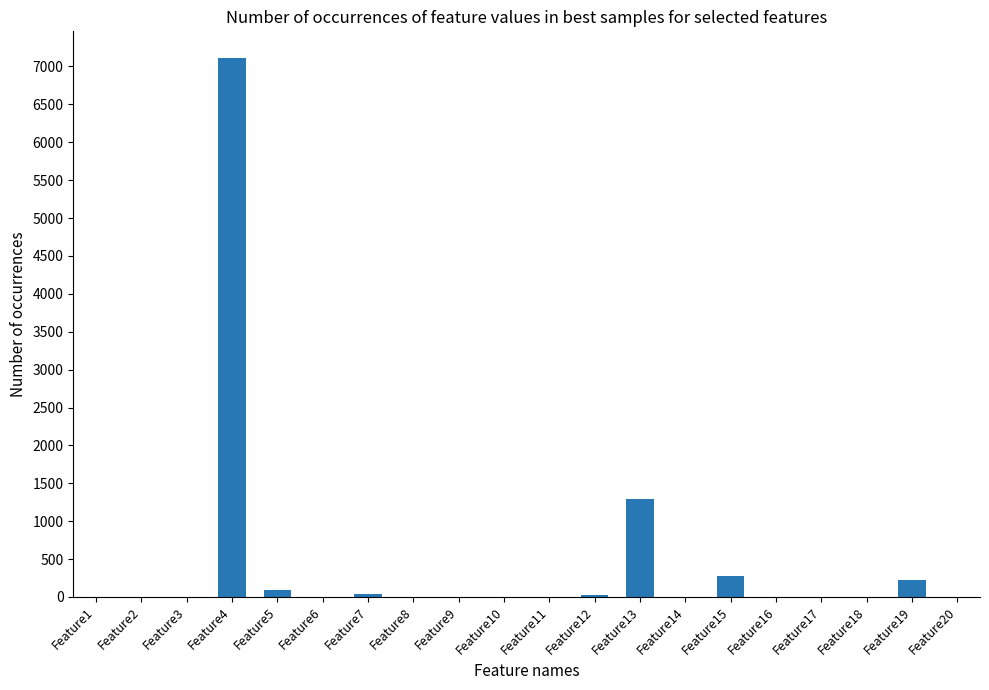

What is the maximum value shown in the chart?

7108